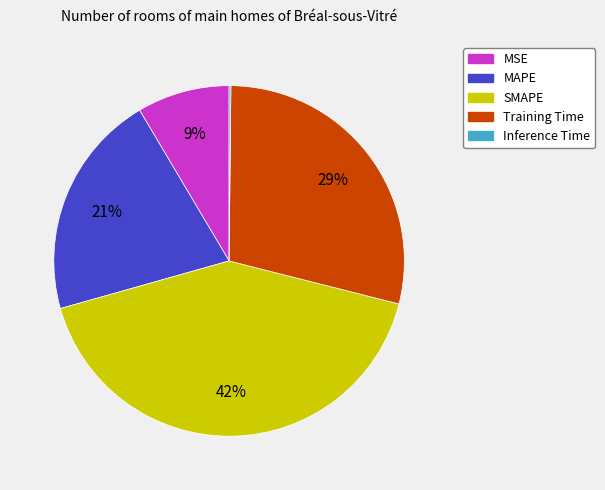

To the nearest percent, what is the difference between the MAPE and SMAPE slice percentages?

21%